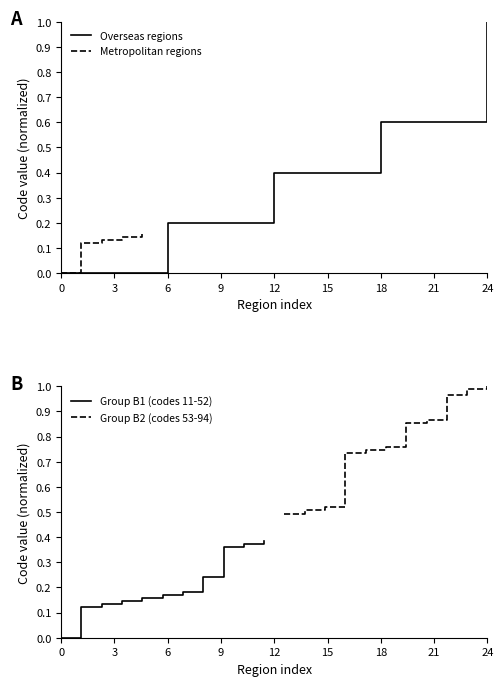

How many data points are above 0?

4